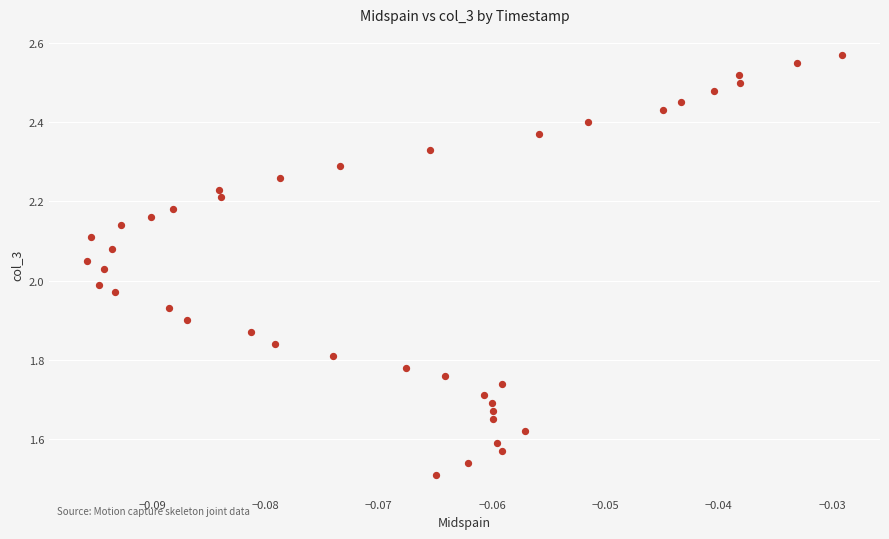

What is the range of Y values (max minus min)?

1.1